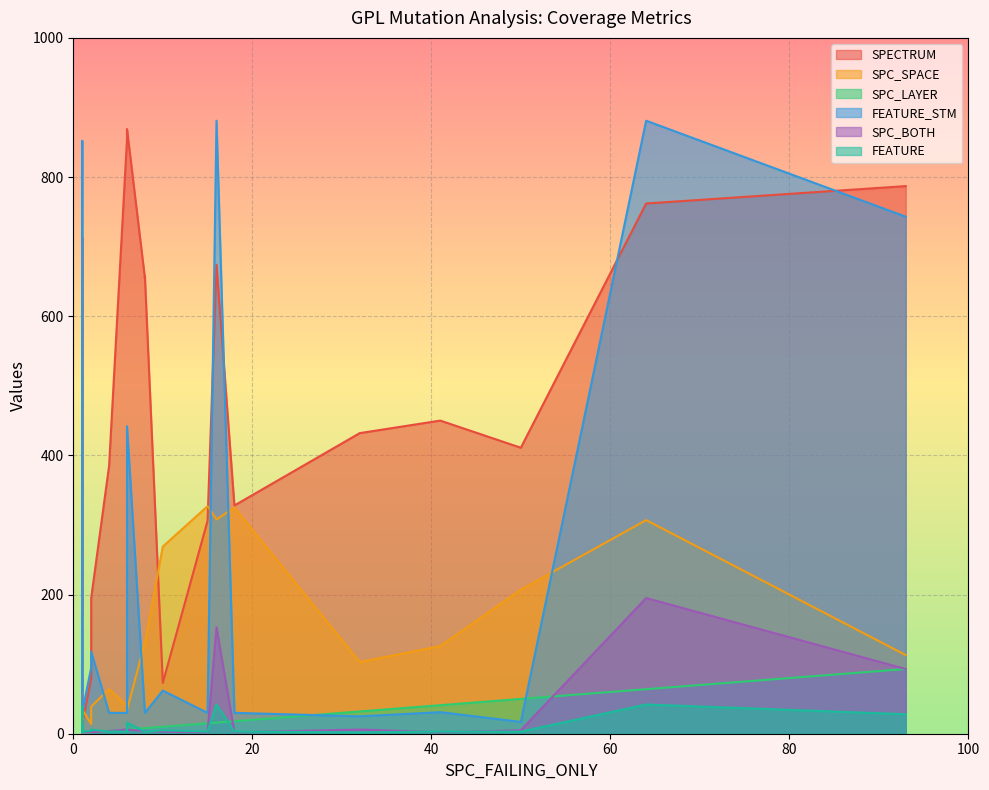

Between which two adjacent categories do FEATURE and SPC_BOTH first intersect?

0 and 1